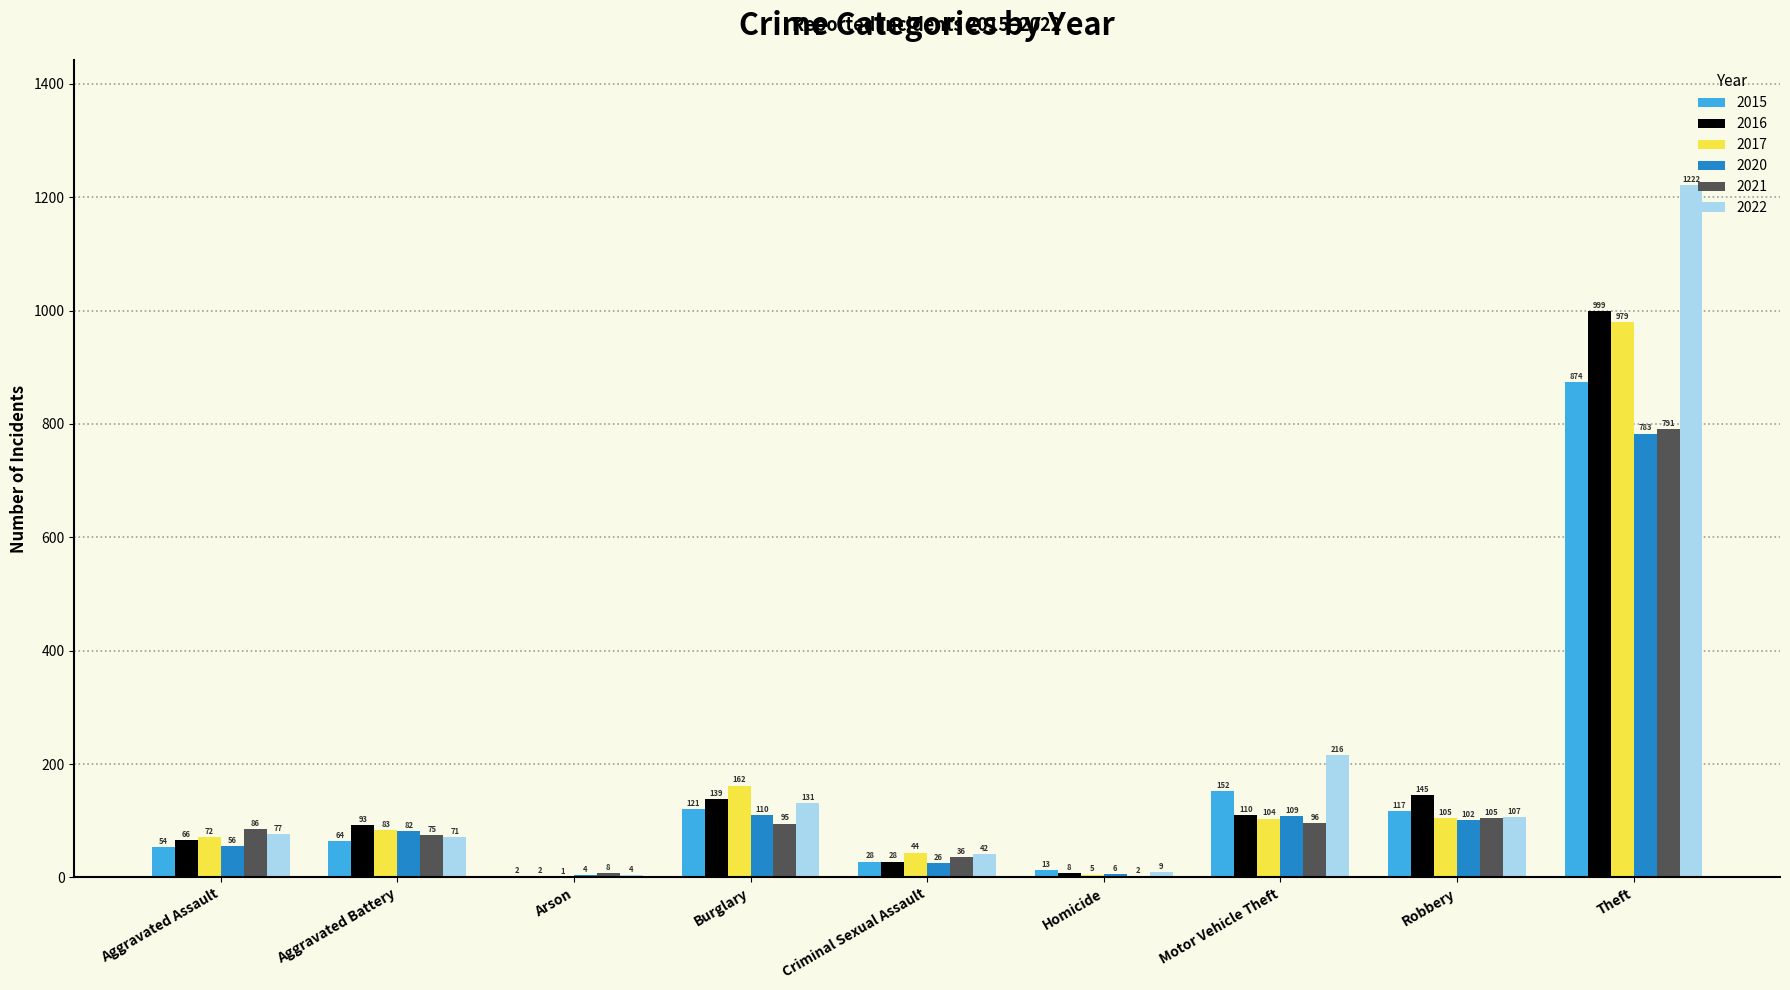

The value of 2016 at Motor Vehicle Theft is 110. True or false?

True